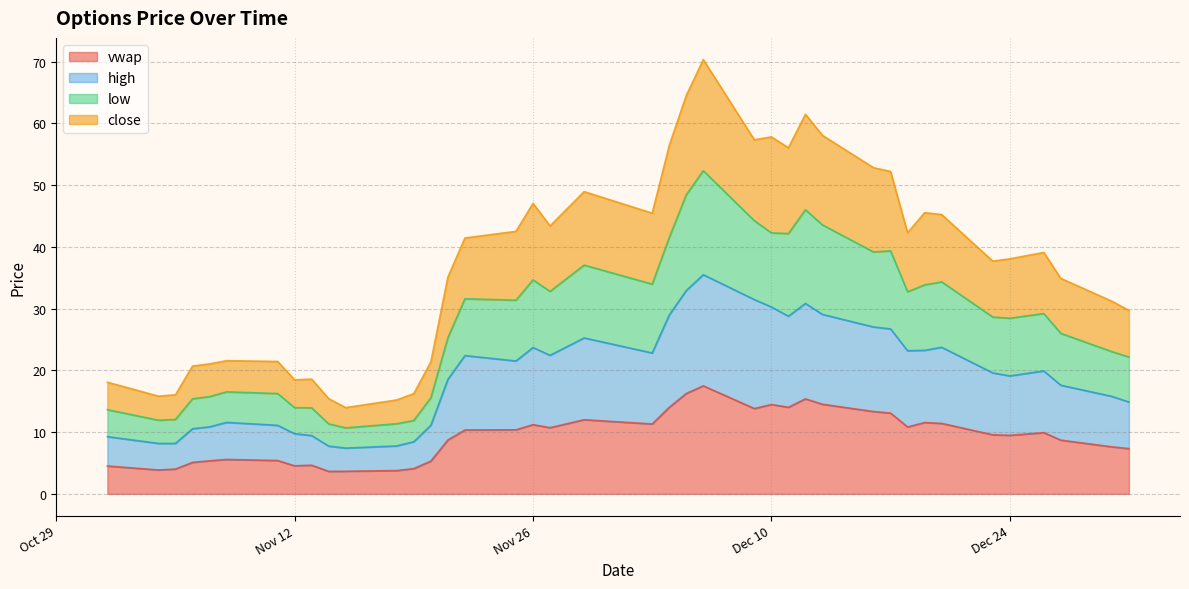

Reading left to right, extract all data points from this chart.

vwap: 4.5	3.9	4.0	5.1	5.4	5.6	5.4	4.5	4.6	3.6	3.7	3.8	4.1	5.3	8.7	10.4	10.4	11.2	10.7	12.0	11.3	14.0	16.3	17.5	13.8	14.5	14.0	15.4	14.5	13.3	13.1	10.8	11.6	11.4	9.6	9.5	9.9	8.7	7.6	7.3
high: 4.8	4.3	4.1	5.5	5.5	6.0	5.7	5.2	4.8	4.1	3.8	4.0	4.3	5.8	9.8	12.1	11.2	12.5	11.7	13.2	11.5	14.9	16.7	18.0	17.6	15.8	14.8	15.5	14.6	13.7	13.6	12.4	11.7	12.3	10.0	9.6	10.0	8.9	8.2	7.6
low: 4.4	3.8	3.9	4.8	4.9	4.9	5.2	4.2	4.5	3.6	3.3	3.6	3.5	4.5	6.8	9.2	9.9	10.9	10.4	11.8	11.2	12.6	15.5	16.9	12.8	12.0	13.4	15.2	14.5	12.1	12.6	9.5	10.6	10.6	9.1	9.4	9.3	8.4	7.2	7.3
close: 4.4	3.9	4.0	5.3	5.3	5.1	5.2	4.5	4.6	4.1	3.3	3.8	4.3	5.8	9.8	9.9	11.1	12.4	10.6	11.9	11.5	14.9	16.1	18.0	13.1	15.5	13.9	15.5	14.5	13.6	12.9	9.5	11.7	10.9	9.1	9.6	9.9	8.9	8.2	7.6